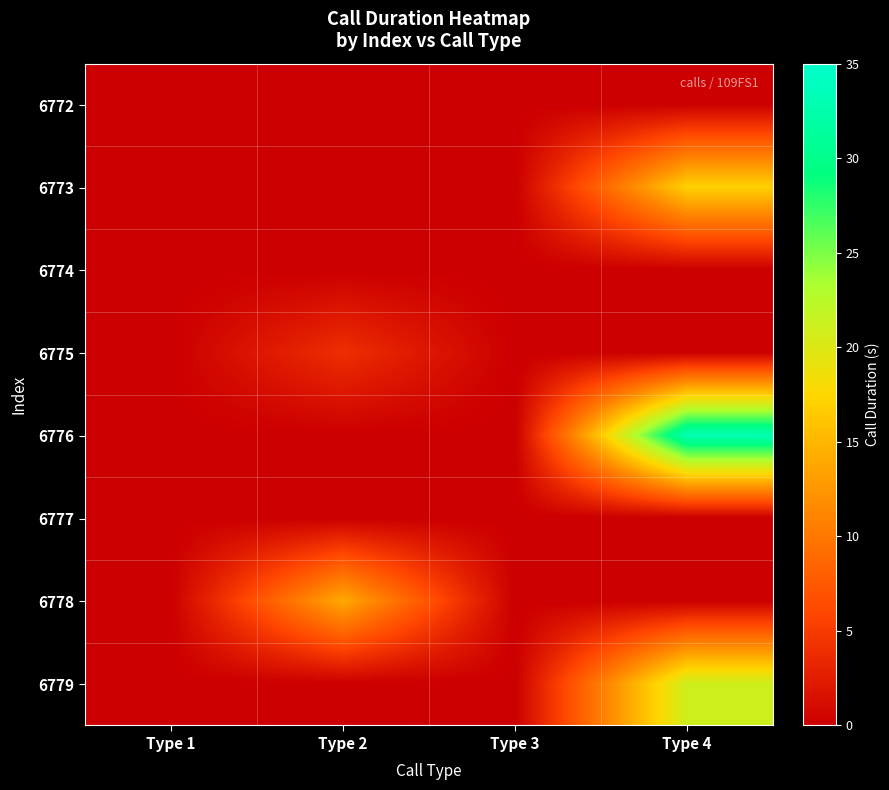

Which label corresponds to the smallest value in the chart?

Type 1